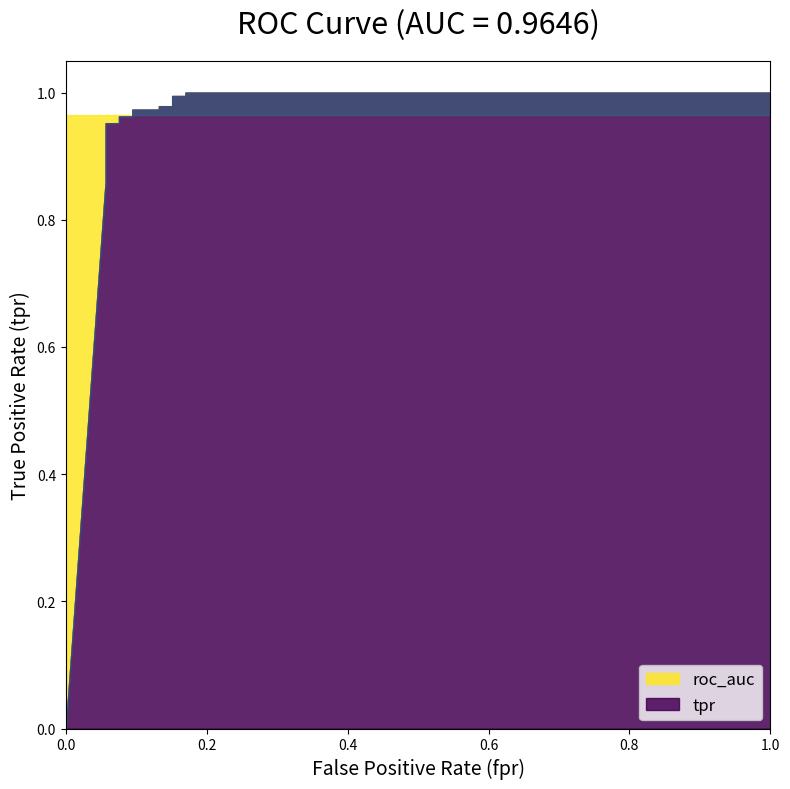

Reading left to right, list all the values displayed in this chart.

tpr: 0.0	0.9	0.9	1.0	1.0	1.0	1.0	1.0	1.0	1.0	1.0	1.0	1.0	1.0	1.0
roc_auc: 1.0	1.0	1.0	1.0	1.0	1.0	1.0	1.0	1.0	1.0	1.0	1.0	1.0	1.0	1.0